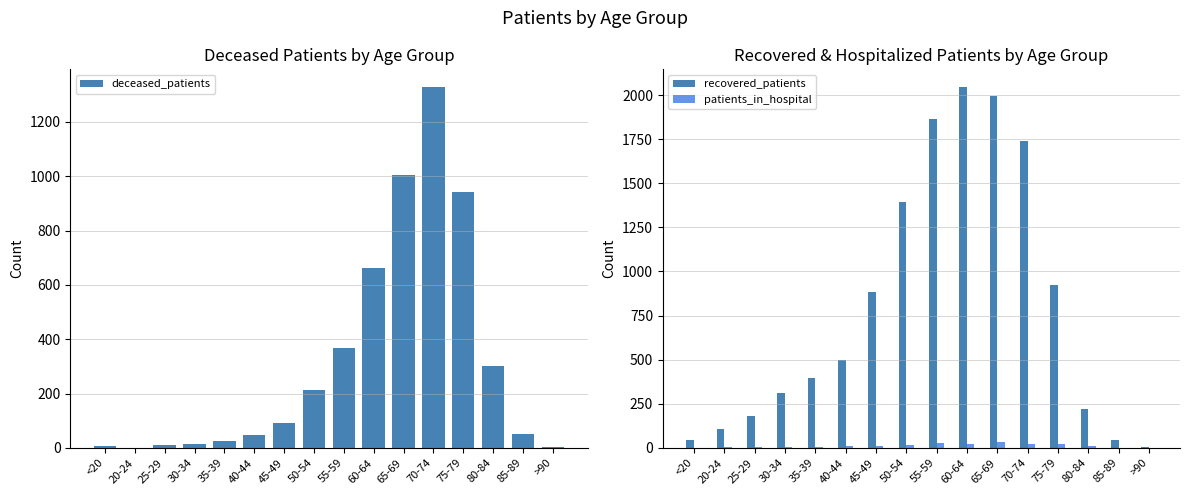

What is the spread (max minus min) of values at 80-84?

291